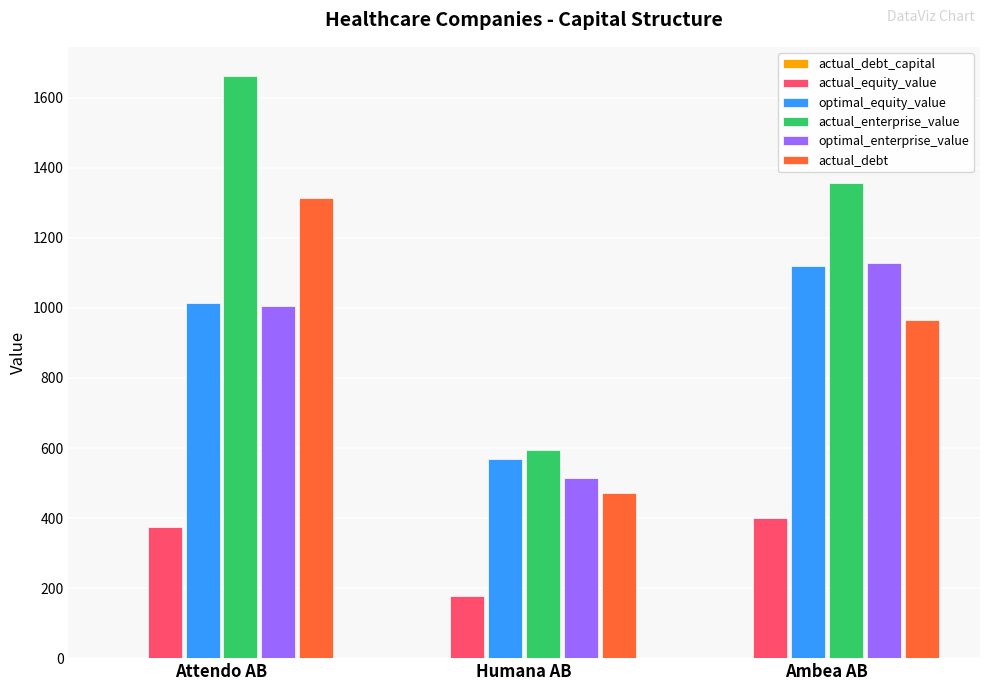

The optimal_equity_value series shows 568.1 at Humana AB. True or false?

True